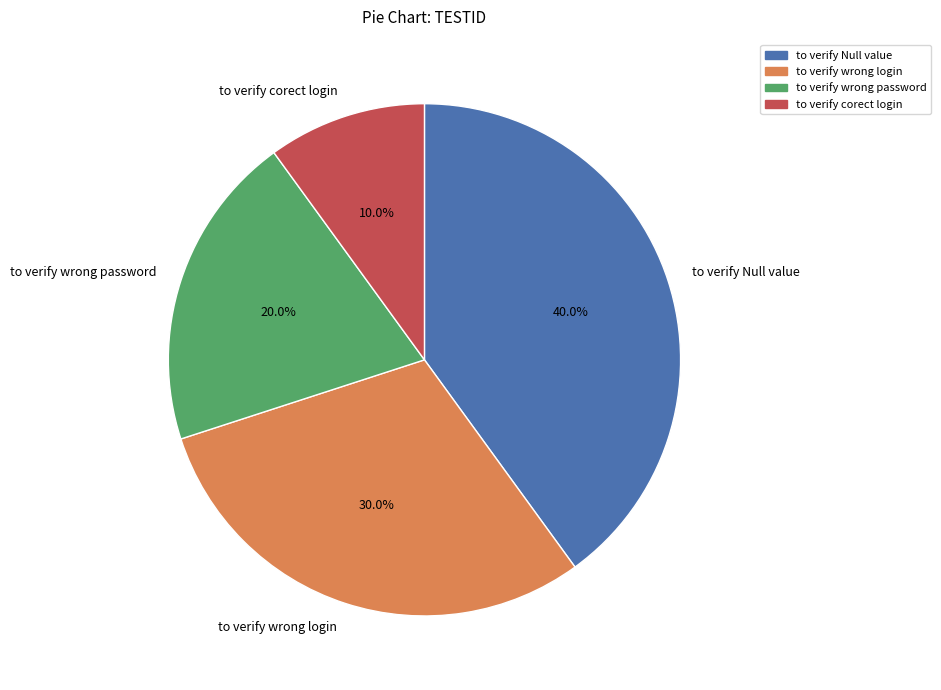

Is it true that to verify Null value is 48% of the pie?

False